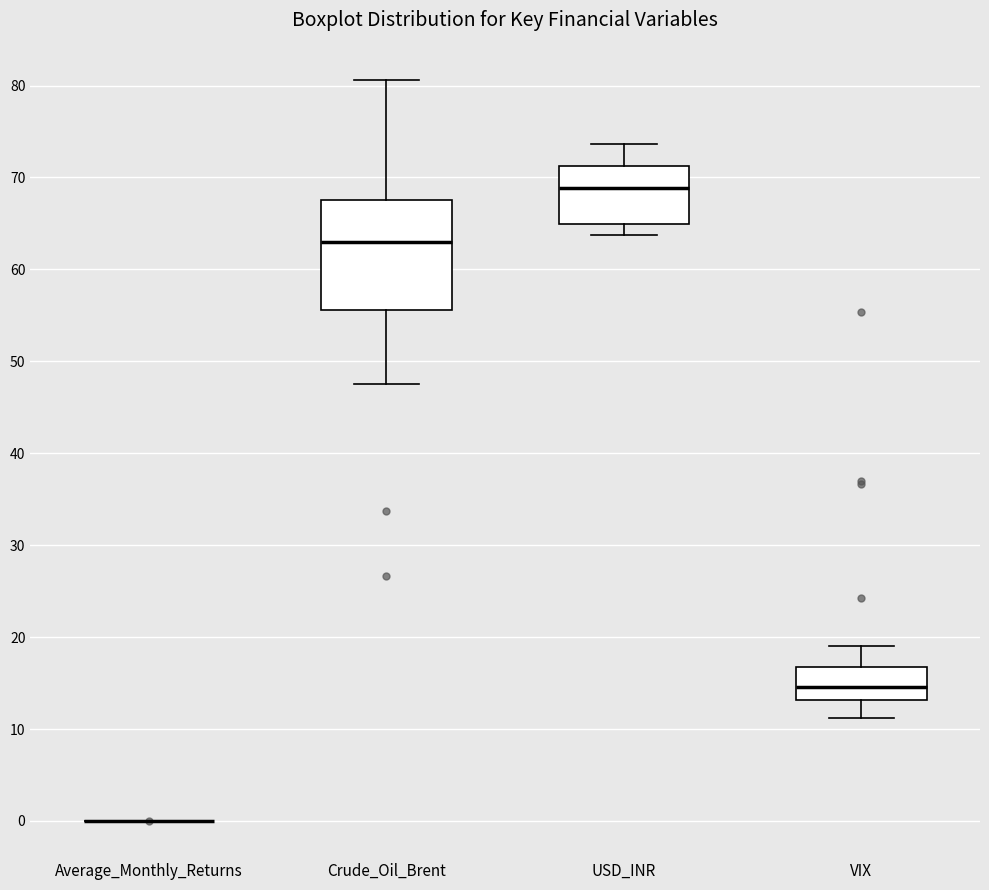

Reading left to right, read every box against the y-axis: the position of its median line, the range the box covers, and the ends of its whiskers. The values are not printed on the chart, so give them approximately, as read against the axis.

Average_Monthly_Returns: box collapsed to a line at 0, whiskers 0 to 0
Crude_Oil_Brent: median 63, box 56 to 68, whiskers 48 to 81
USD_INR: median 69, box 65 to 71, whiskers 64 to 74
VIX: median 15, box 13 to 17, whiskers 11 to 19